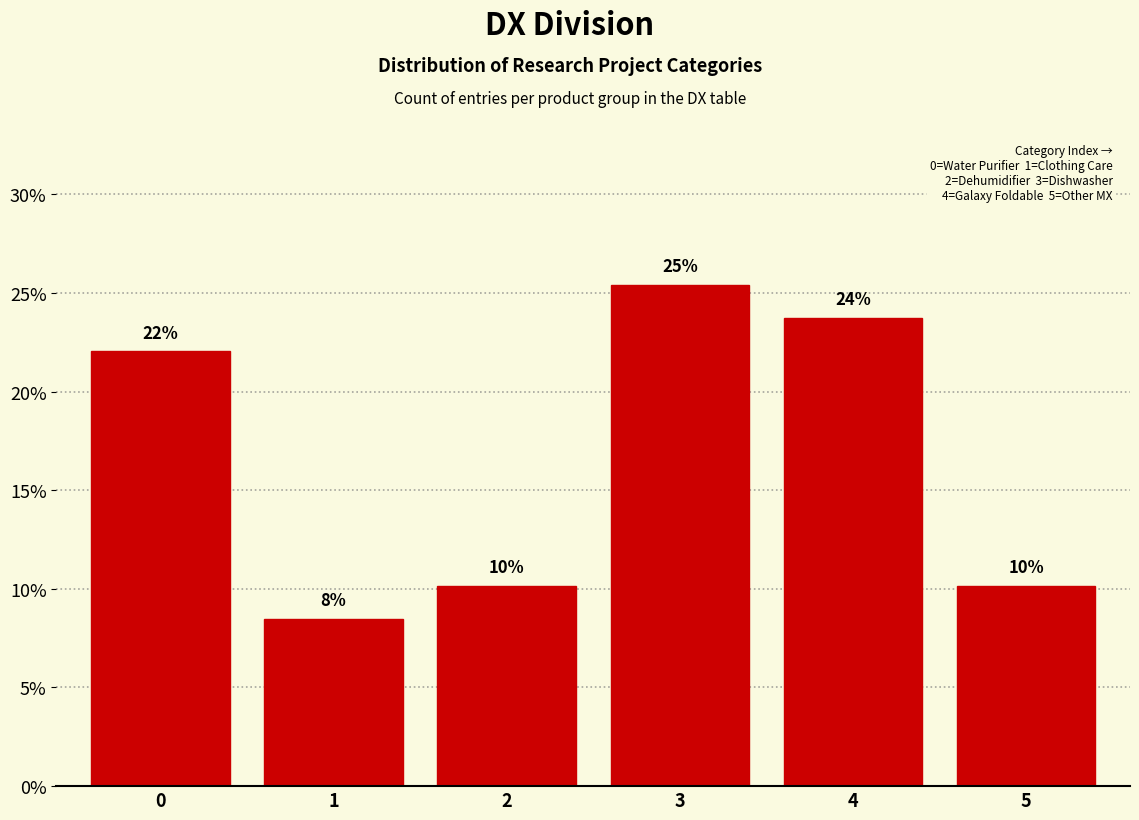

Are the bars horizontal?

No